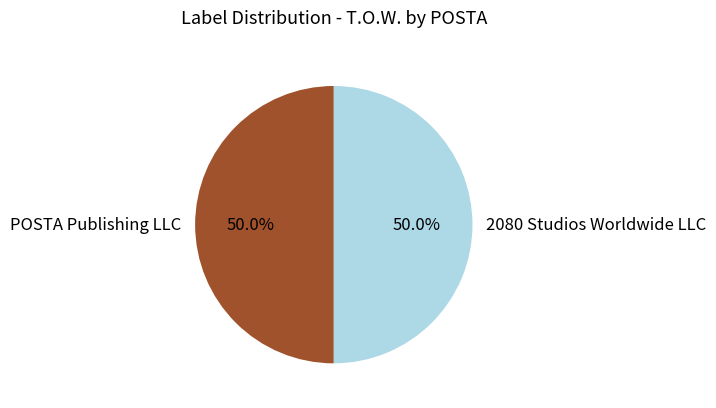

Combined, do POSTA Publishing LLC and 2080 Studios Worldwide LLC account for over 50%?

Yes